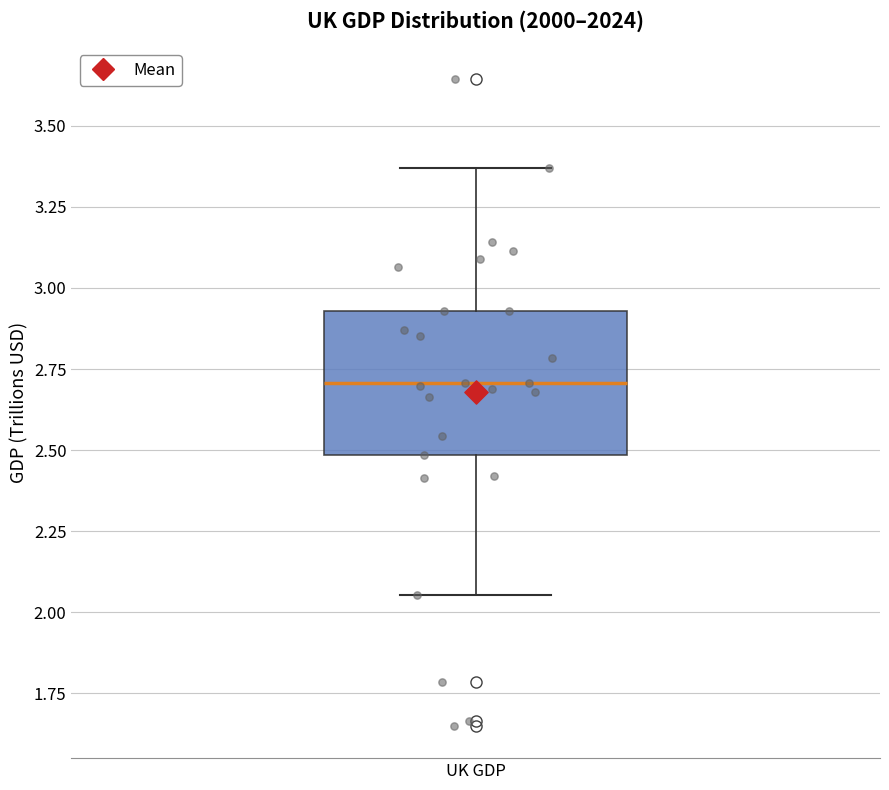

Where does the lower whisker of the box for UK GDP end on the y-axis? The values are not printed on the chart, so give them approximately, as read against the axis.

2.05